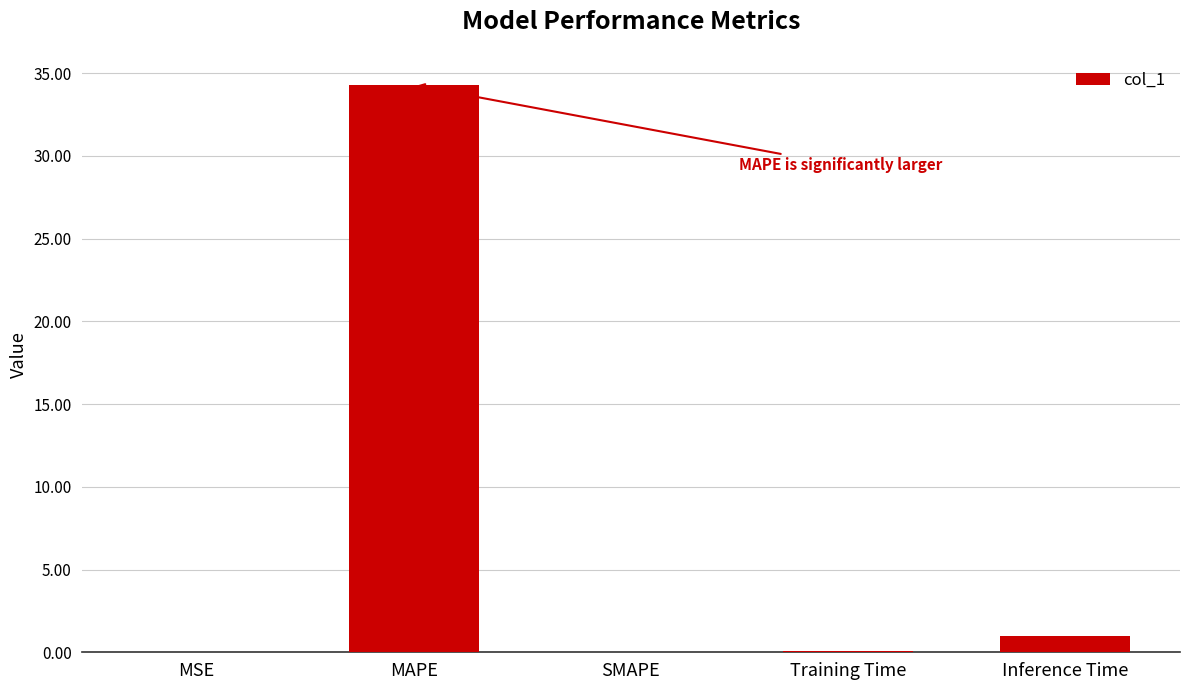

How many data points does each series have?

5